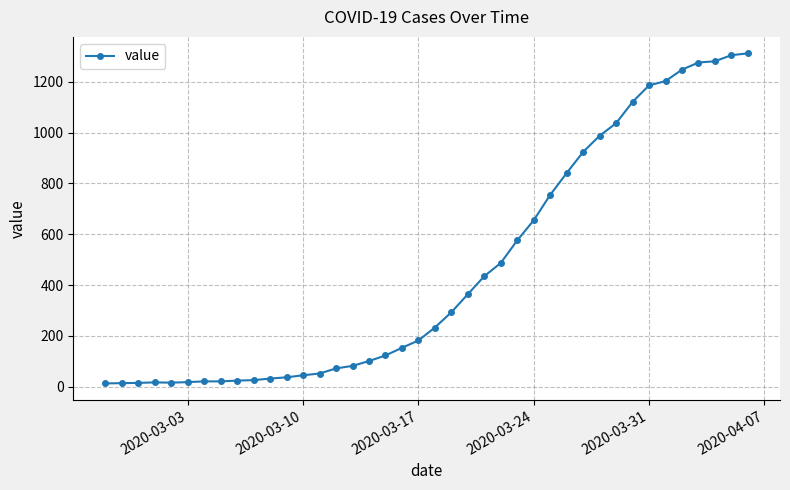

What is the greatest value displayed?

1312